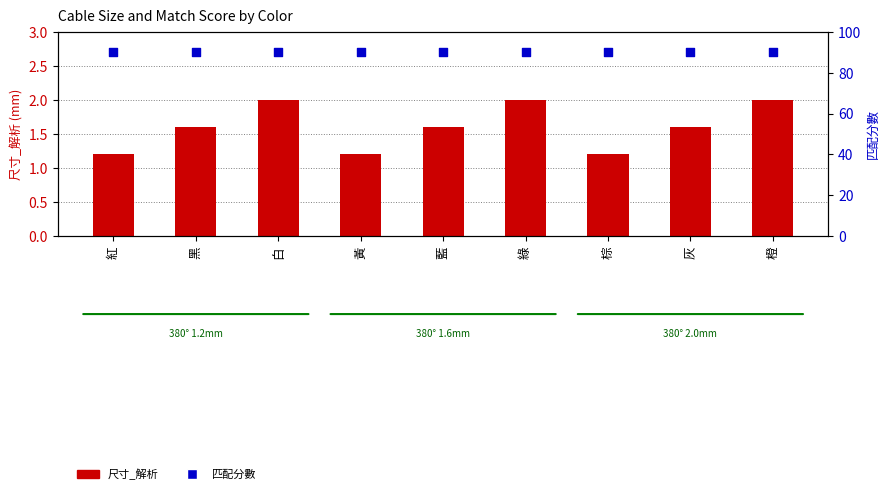

Which series contains the lowest Y value?

尺寸_解析